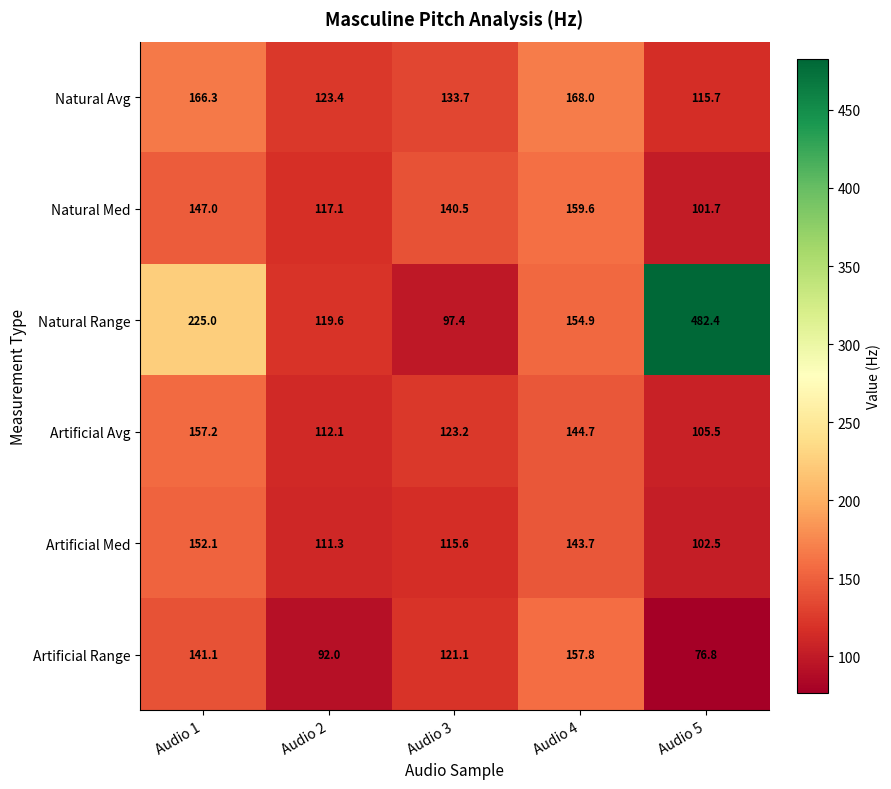

What is the difference between the second highest and minimum values in the Artificial Avg series?

39.2